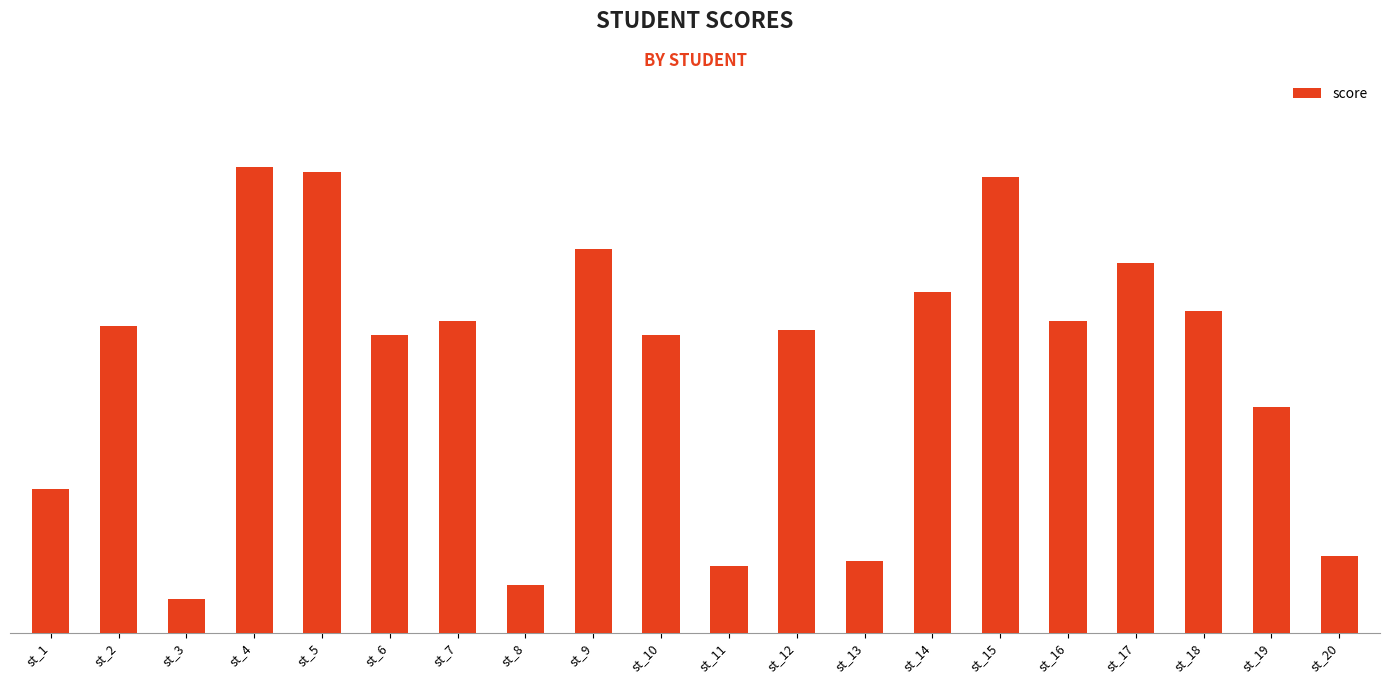

What is the value of the 15th bar from the left?

95